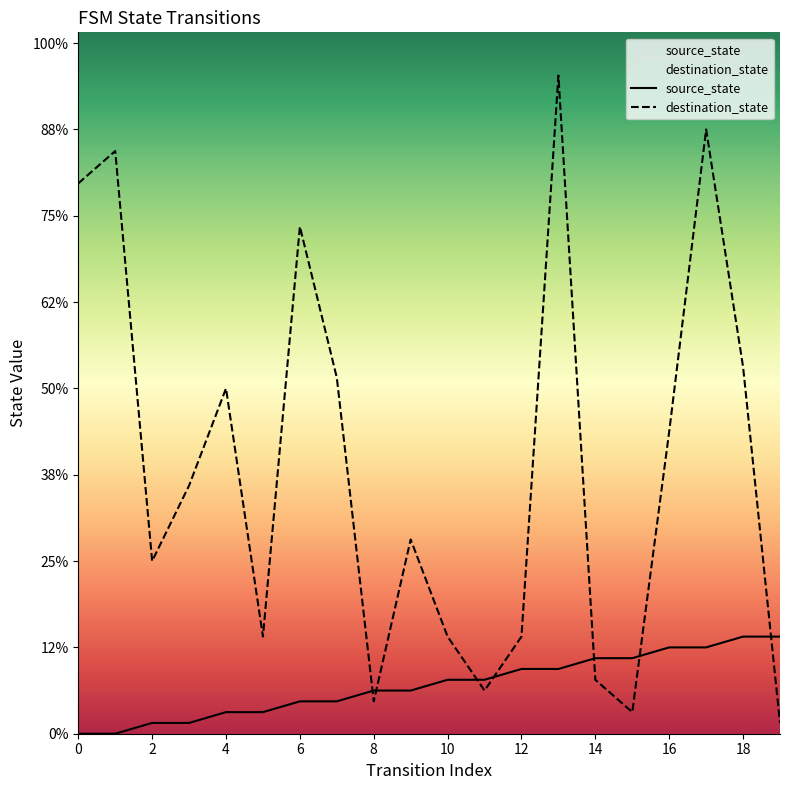

What are all the series names shown in the legend?

source_state, destination_state